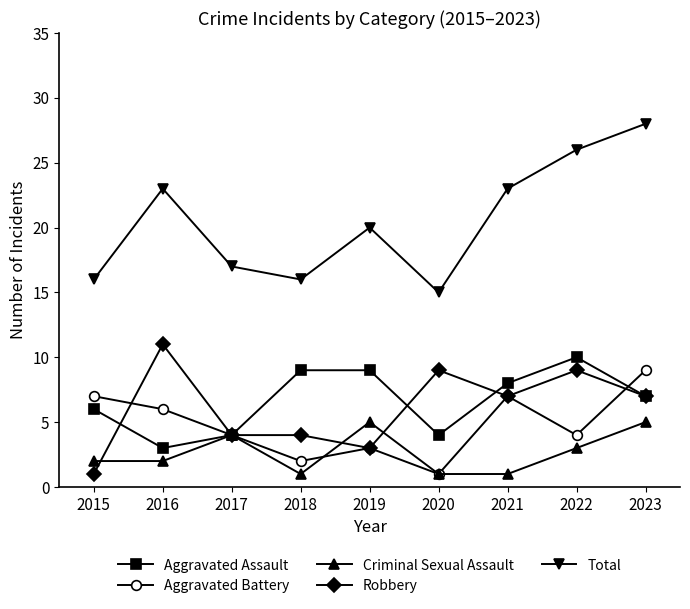

Is the value of Total at 2015 greater than the value of Aggravated Battery at 2019?

Yes